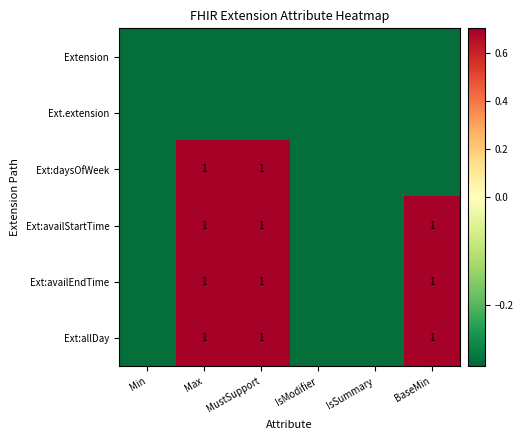

What is the smallest value displayed?

-0.3